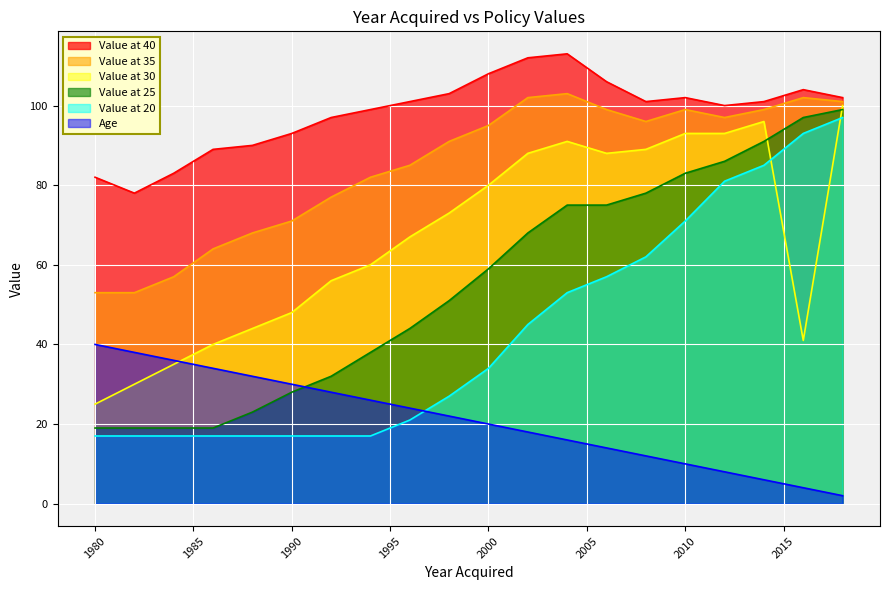

How many distinct data groups are displayed?

6